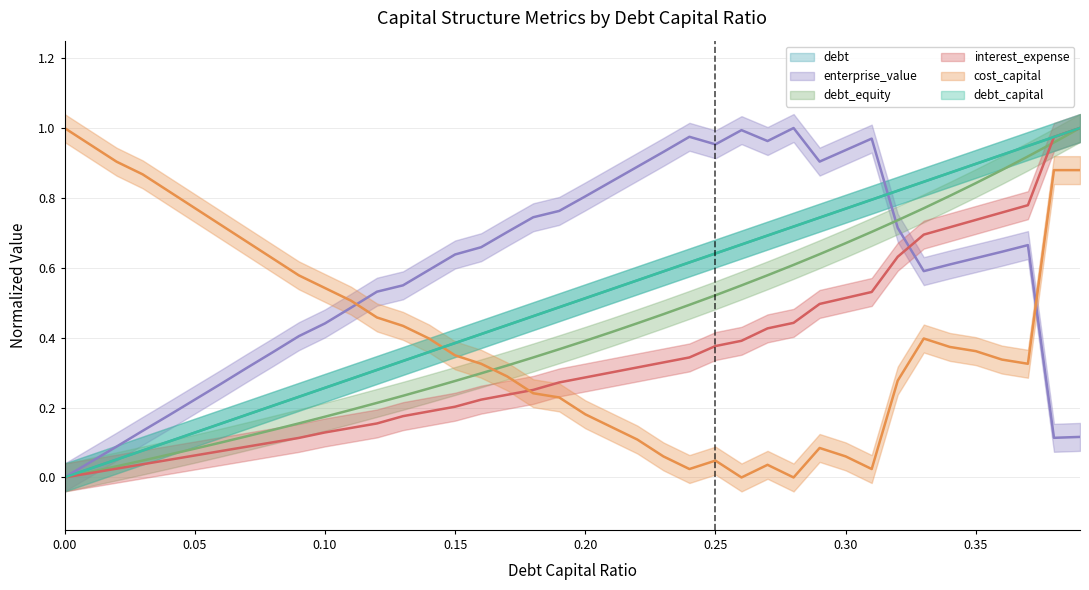

What is the difference between the maximum and minimum values in the enterprise_value series?

1.0